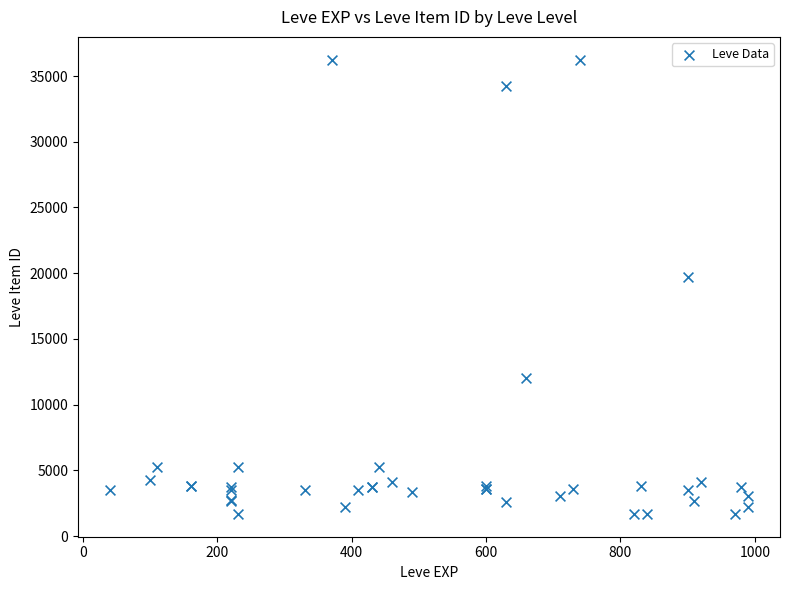

What Y value in the scatter plot is closest to 18967?

19744